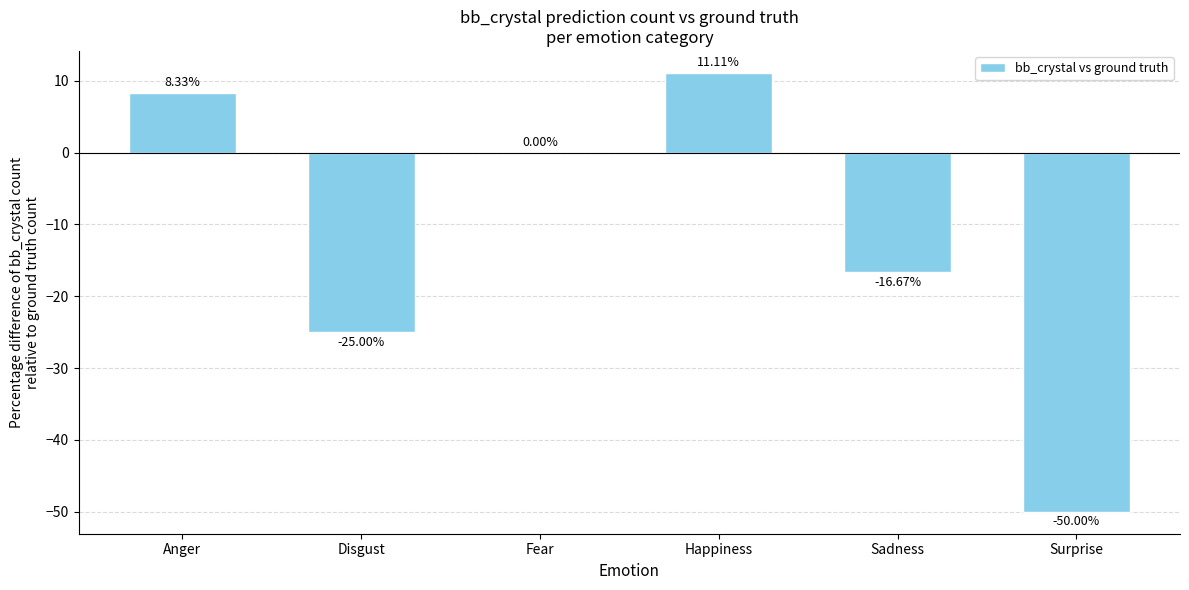

At which category does the chart reach its peak across all series?

Happiness